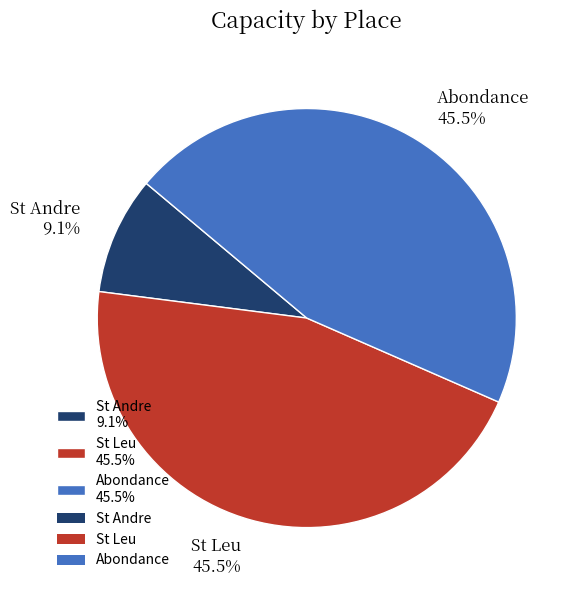

What is the smallest slice in the pie chart?

St Andre